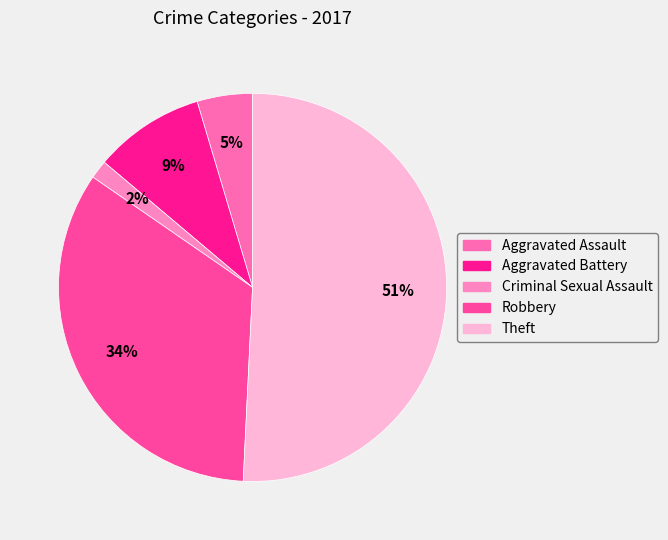

Which slice represents more than half of the pie?

Theft